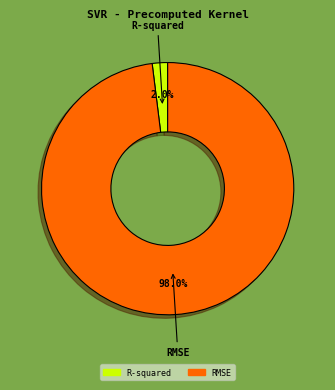

Between R-squared and RMSE, which is larger?

RMSE